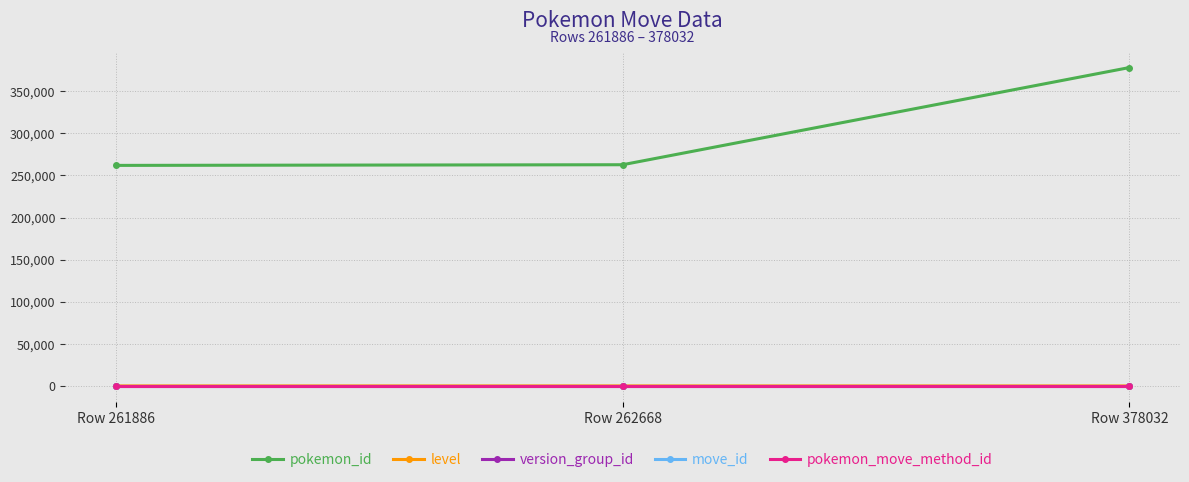

At which label is pokemon_id closest to 319959?

Row 262668